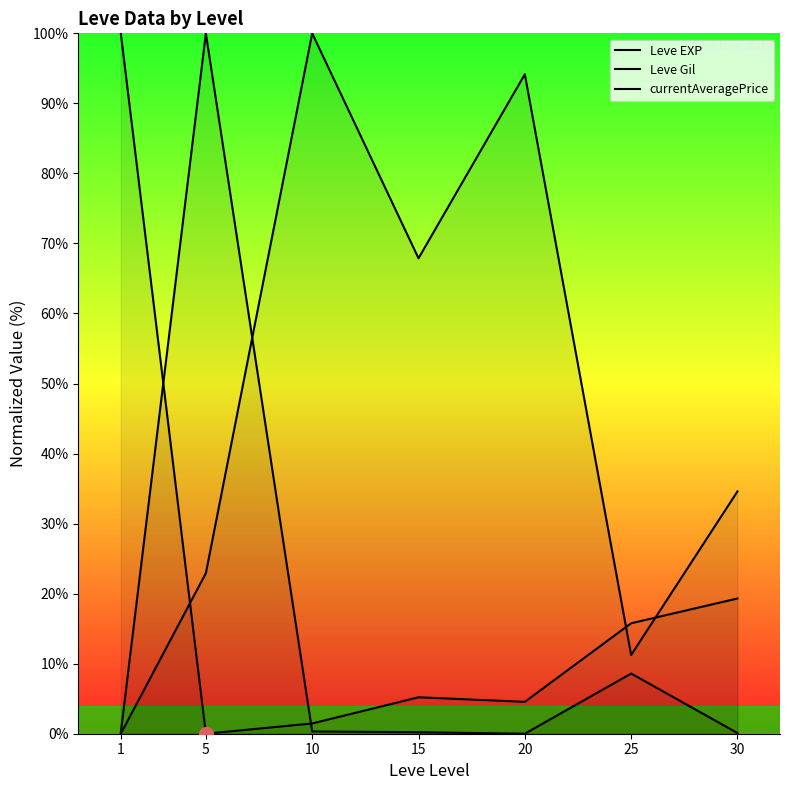

Reading right to left, what are all the values shown in this chart?

Leve EXP: 30=19.3	25=15.8	20=4.6	15=5.2	10=1.5	5=0.0	1=100.0
Leve Gil: 30=34.6	25=11.2	20=94.2	15=67.9	10=100.0	5=22.9	1=0.0
currentAveragePrice: 30=0.1	25=8.6	20=0.0	15=0.2	10=0.3	5=100.0	1=0.2